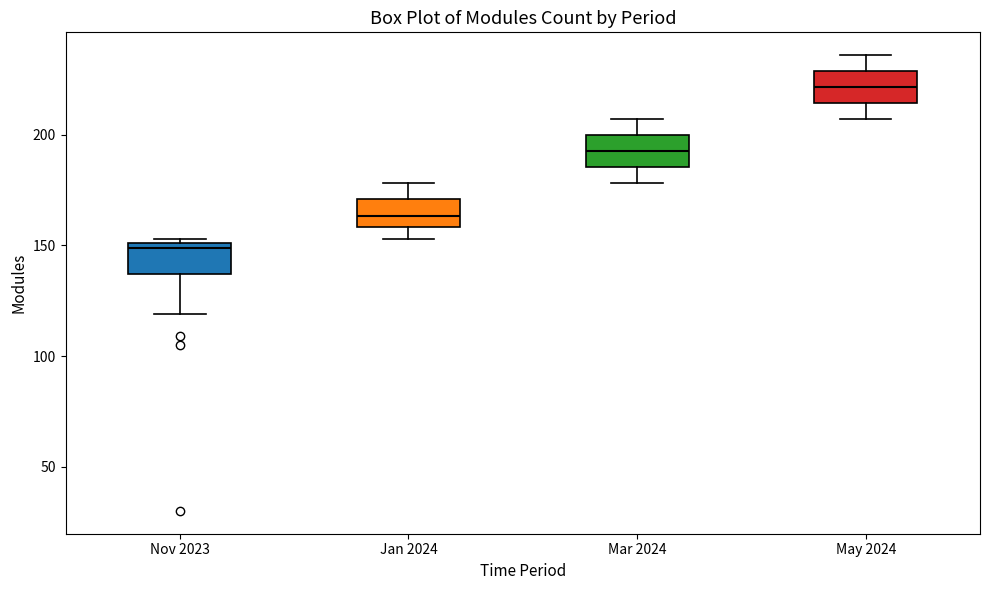

Where does the median line of the box for Mar 2024 sit on the y-axis? The values are not printed on the chart, so give them approximately, as read against the axis.

195